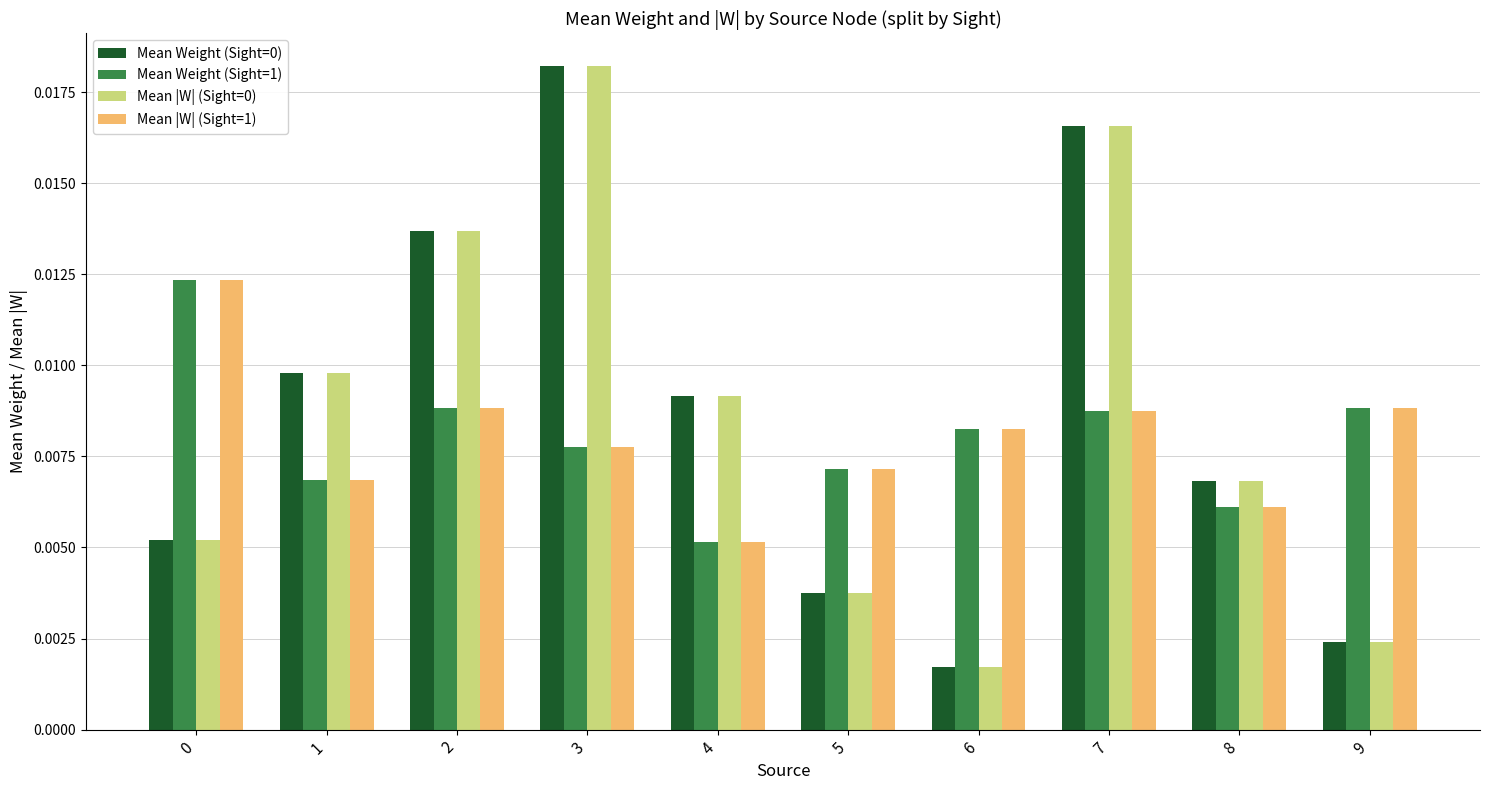

Is the value of Mean |W| (Sight=0) at 9 greater than the value of Mean Weight (Sight=1) at 9?

No